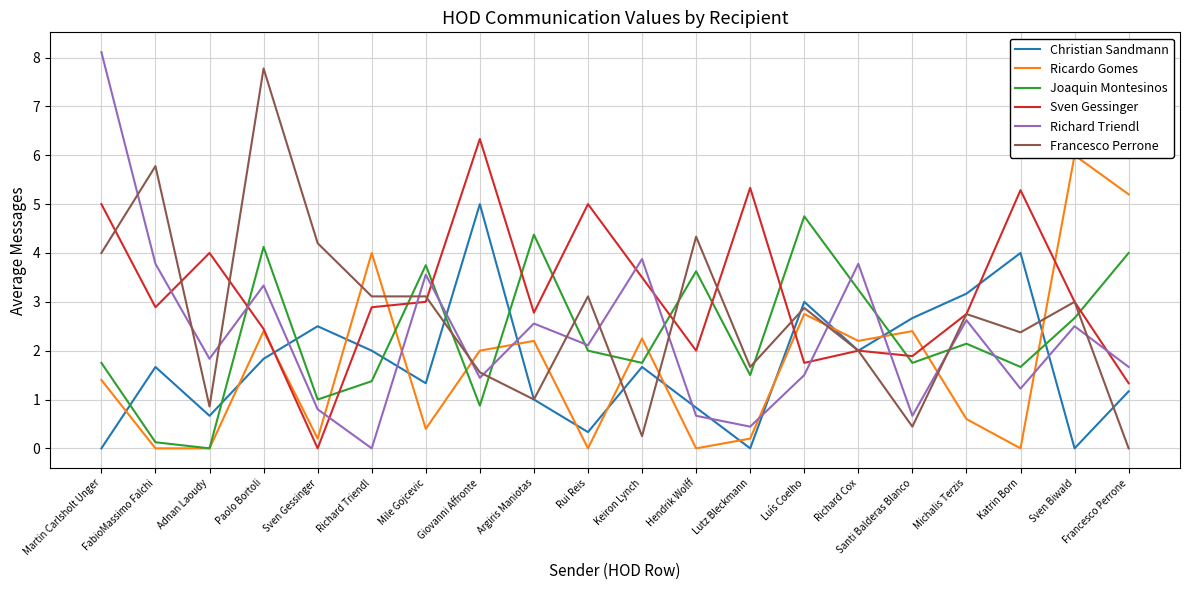

Which label corresponds to the smallest value in the chart?

Martin Carlsholt Unger